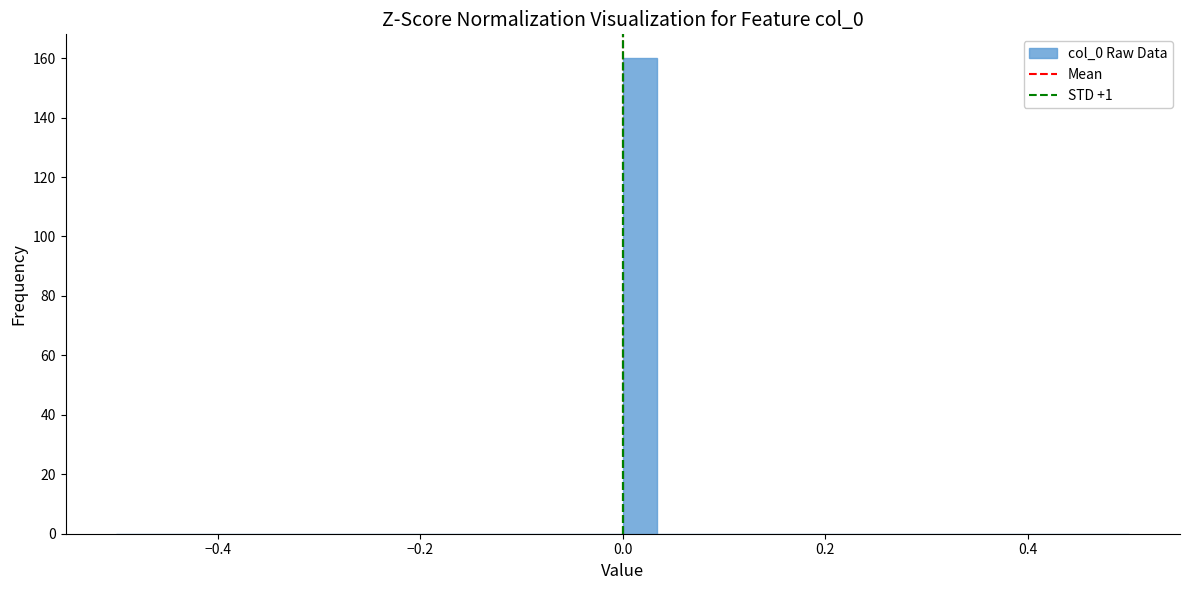

Read against the x-axis, roughly where is the centre of the tallest bar?

0.02